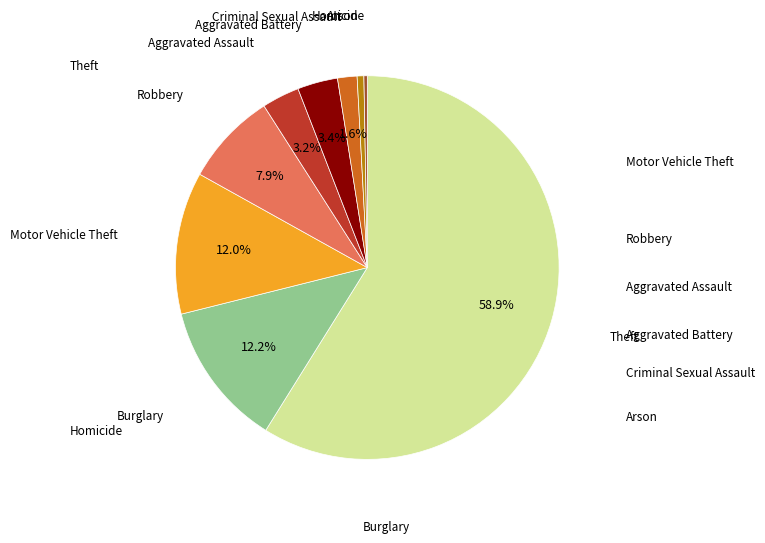

Does any single category account for the majority?

Yes